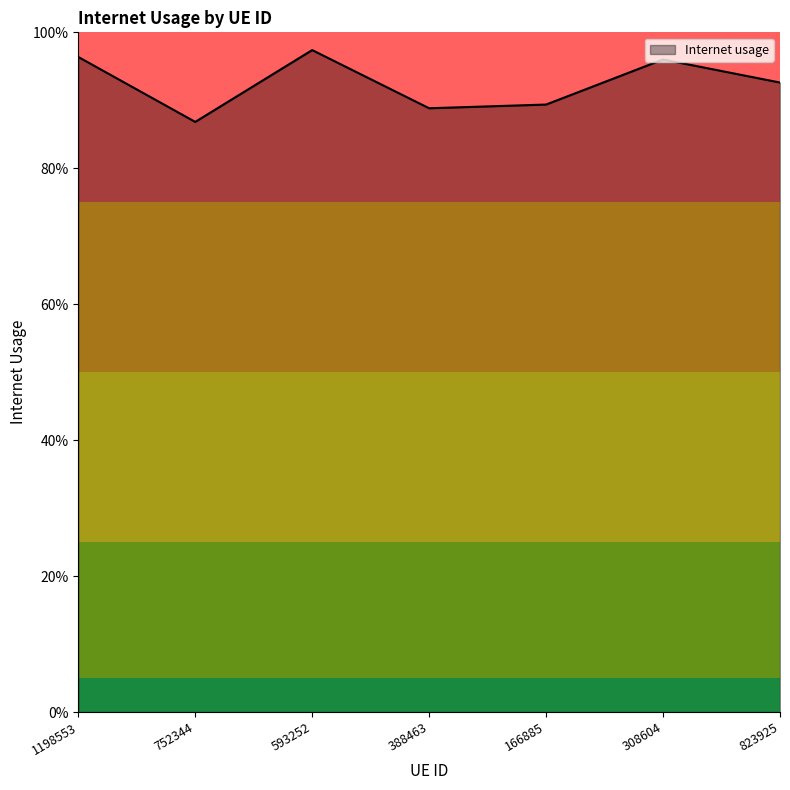

What is the label of the 6th point from the left?

308604